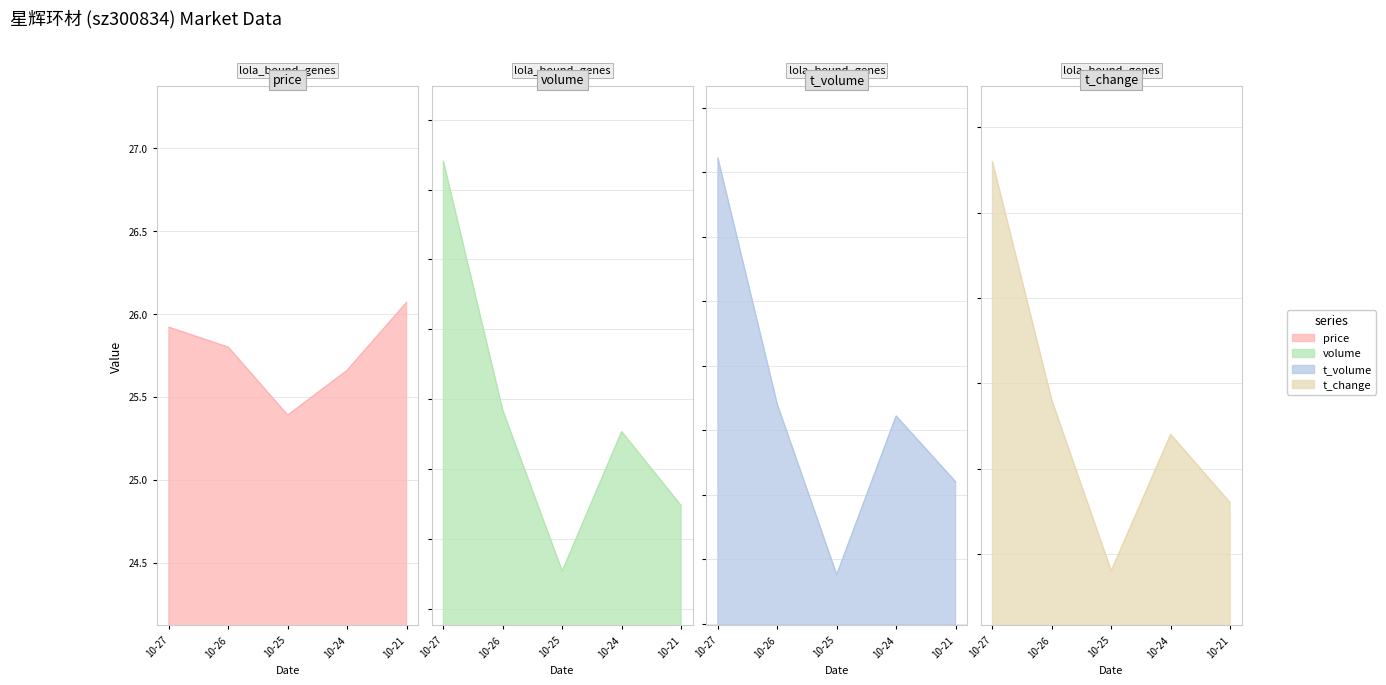

List the series in order of their peak value, highest first.

volume, t_volume, price, t_change